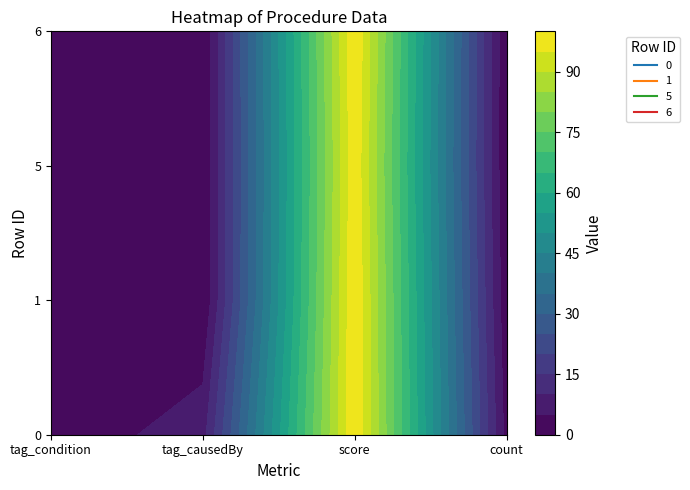

The 6 series shows 100 at 3. True or false?

True